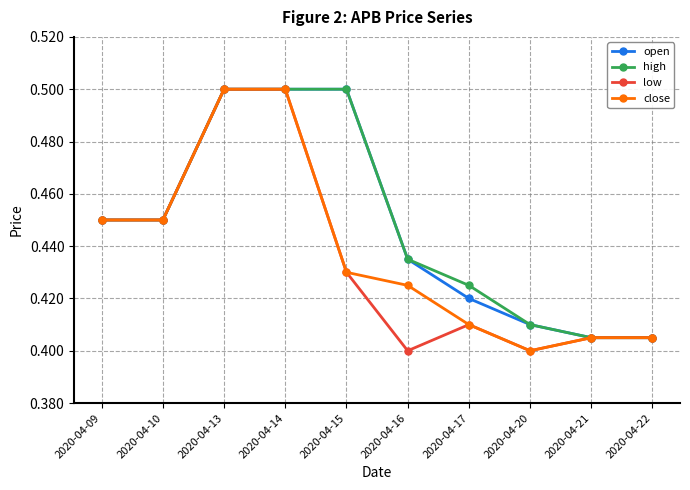

Between 2020-04-17 and 2020-04-20, which series saw the biggest shift?

high